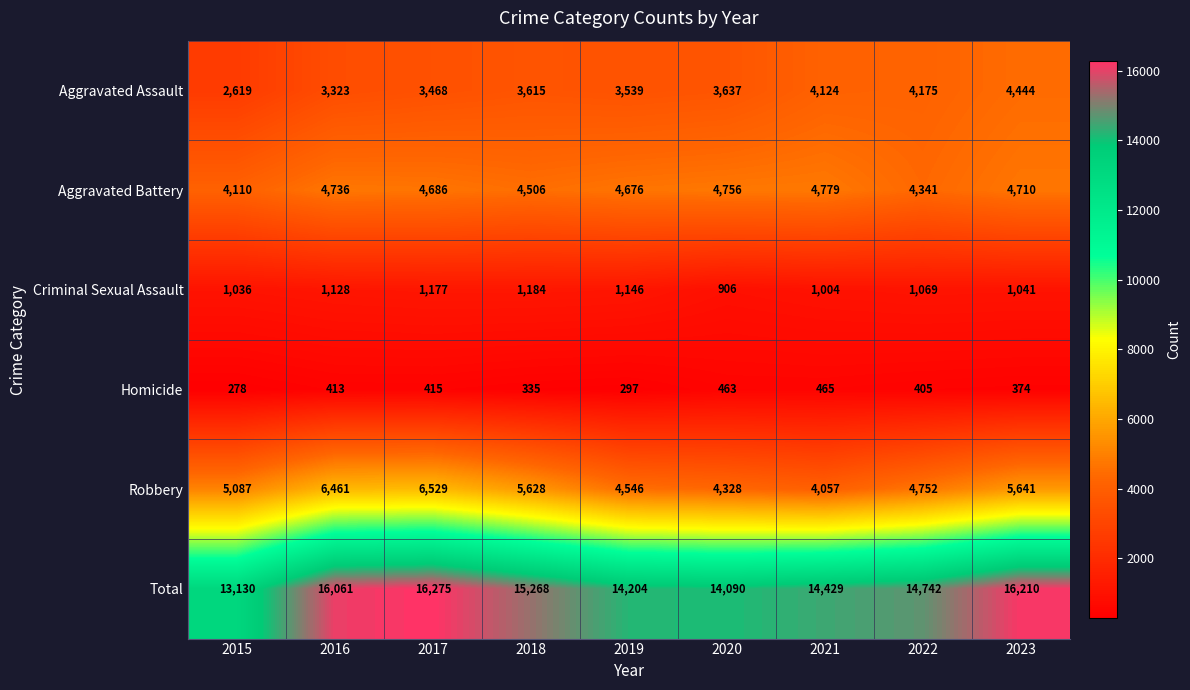

The Homicide series shows 463 at 2020. True or false?

True